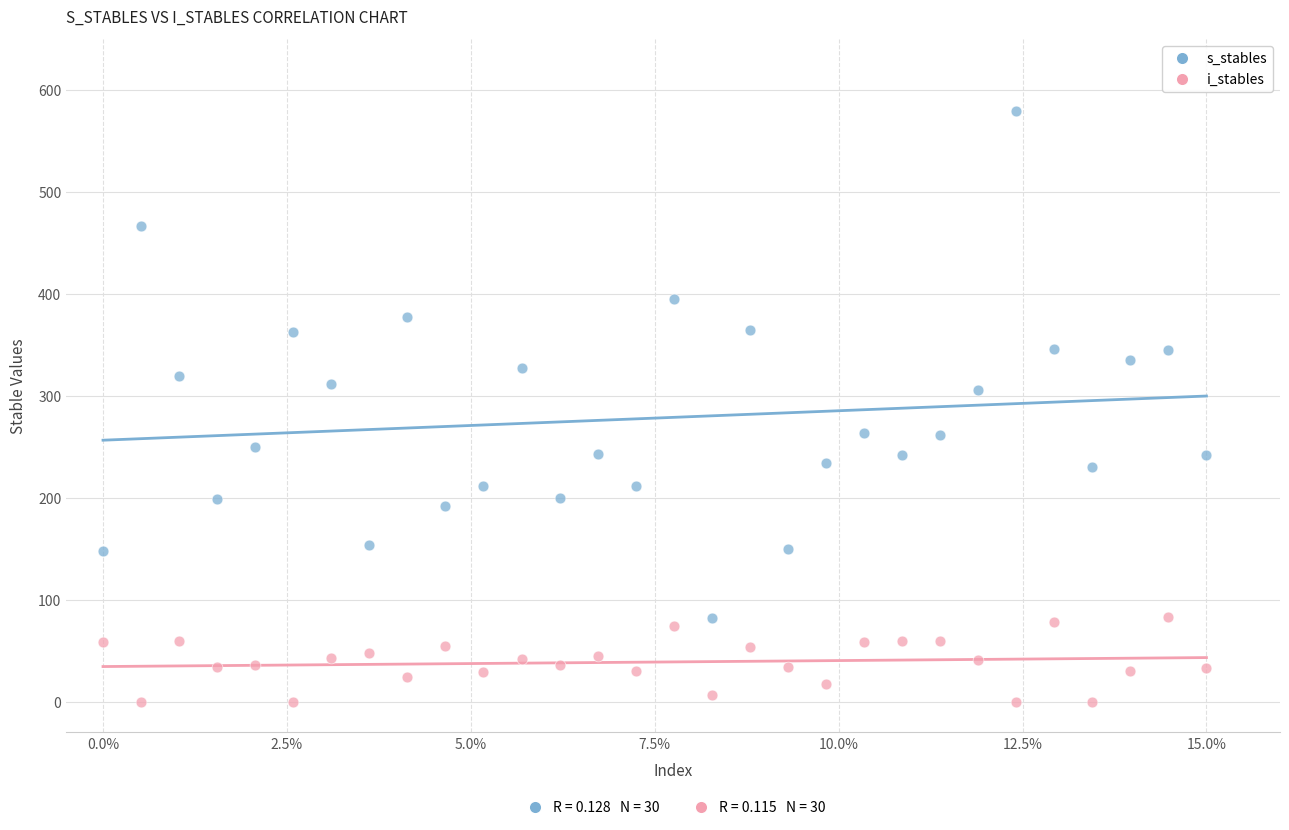

Across all data points, what is the range of Y values (max minus min)?

579.6